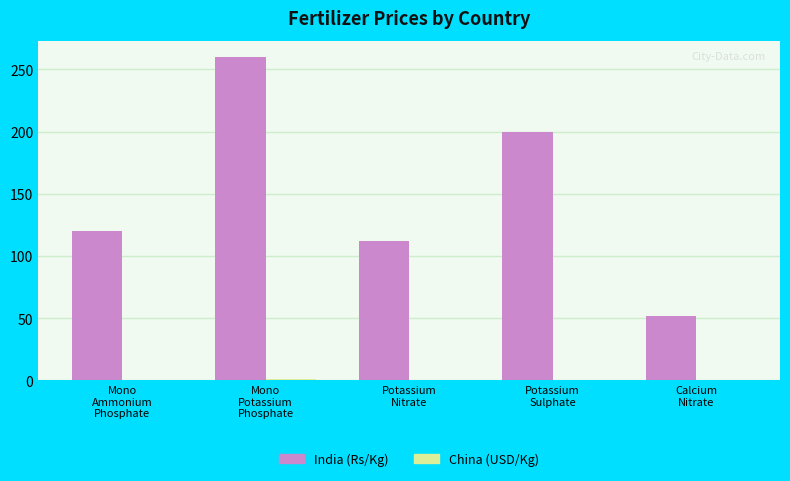

What is the greatest value displayed?

260.0